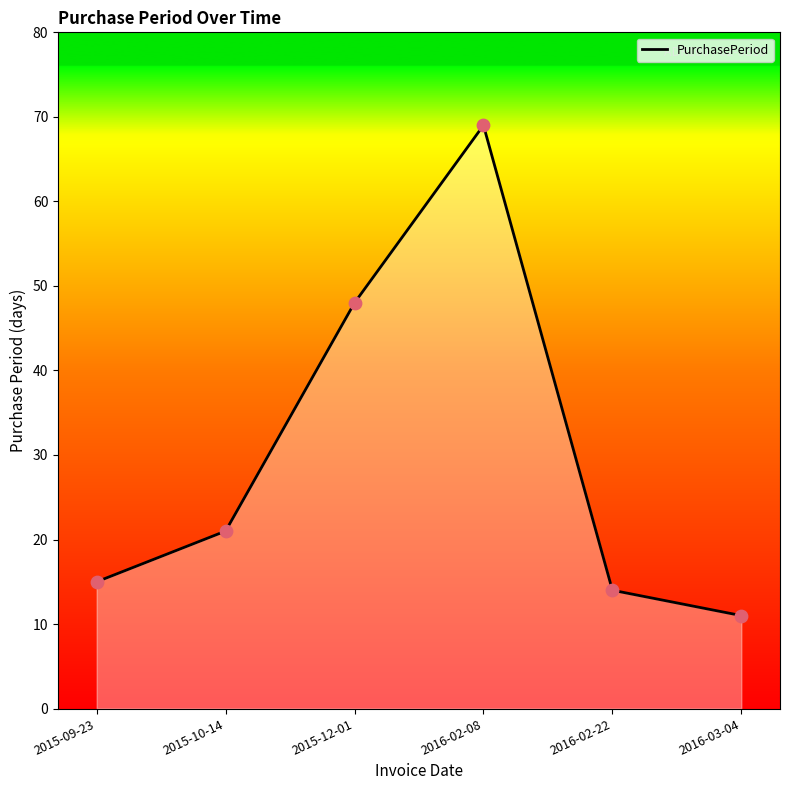

What is the change in value from 2015-09-23 to 2016-02-08?

+54